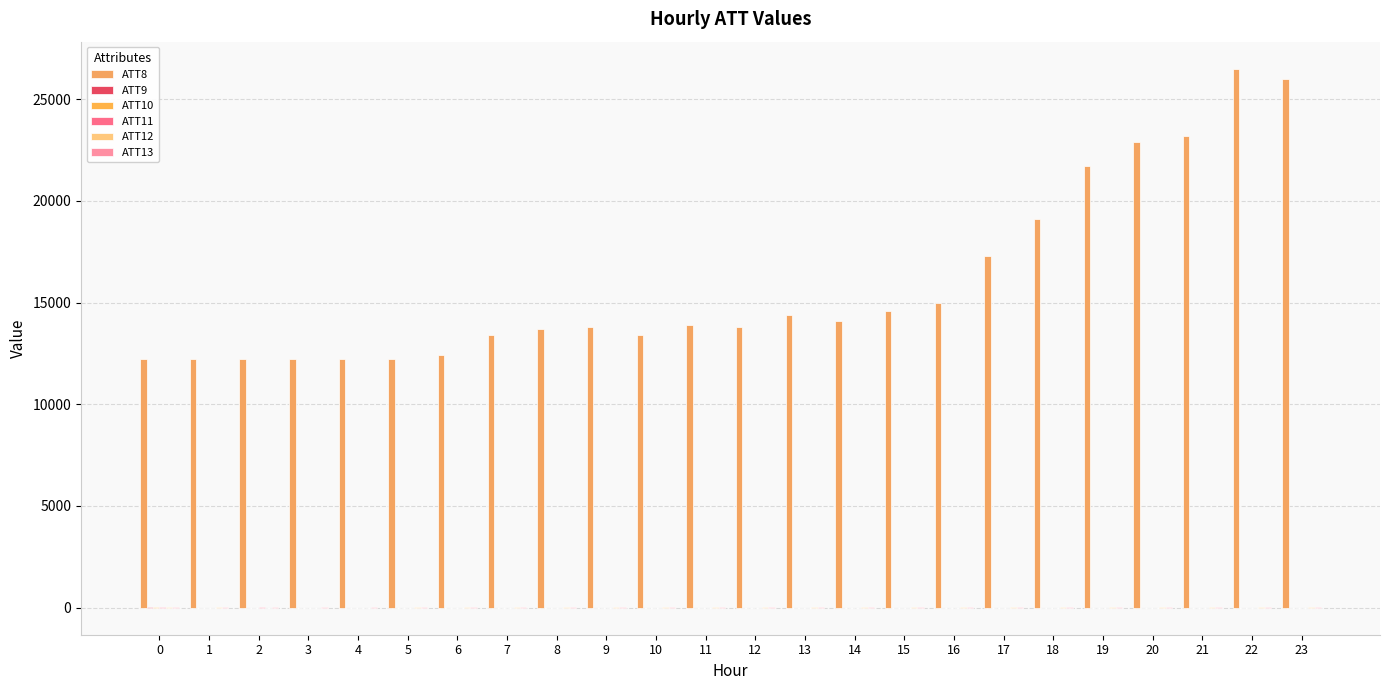

Rank the series by their maximum value, from highest to lowest.

ATT8, ATT10, ATT9, ATT13, ATT11, ATT12